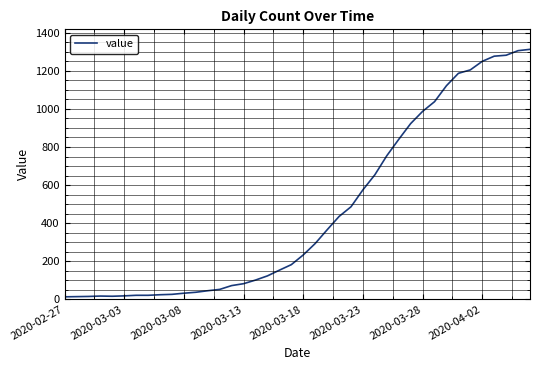

Is this an area chart (filled region under the line)?

No